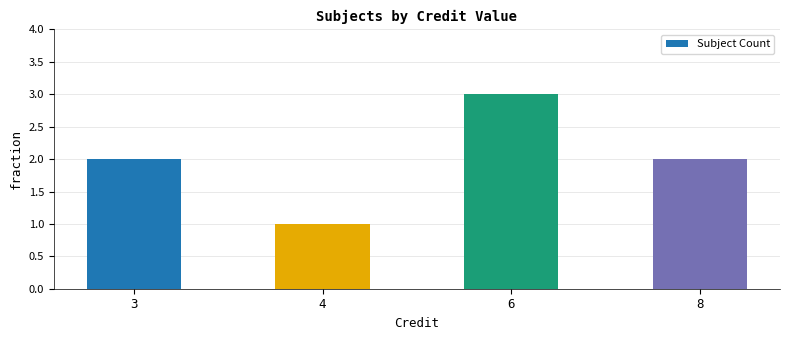

What is the change in value from 3 to 6?

+1